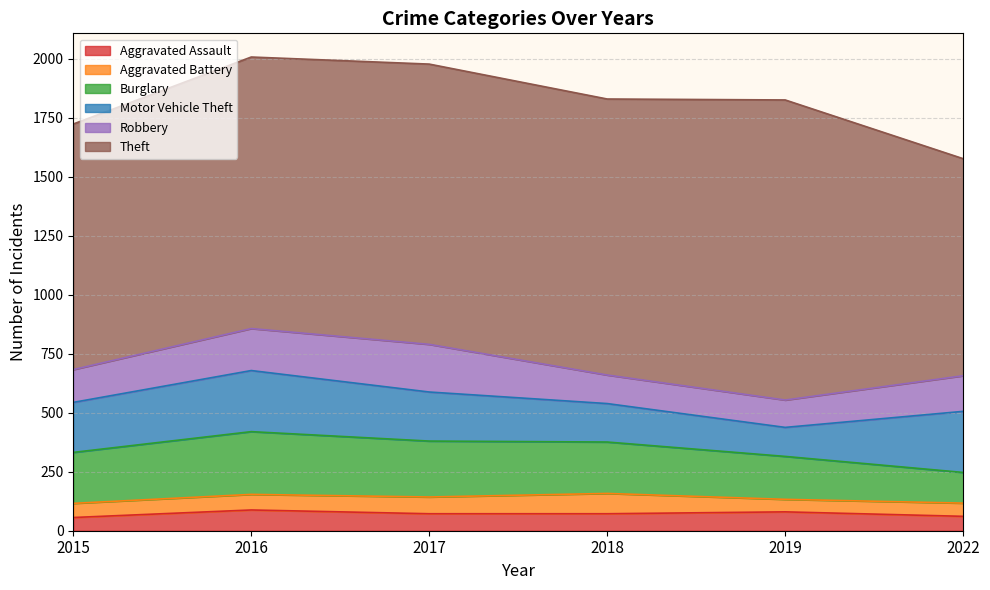

How many values in the Motor Vehicle Theft series are below 212?

3